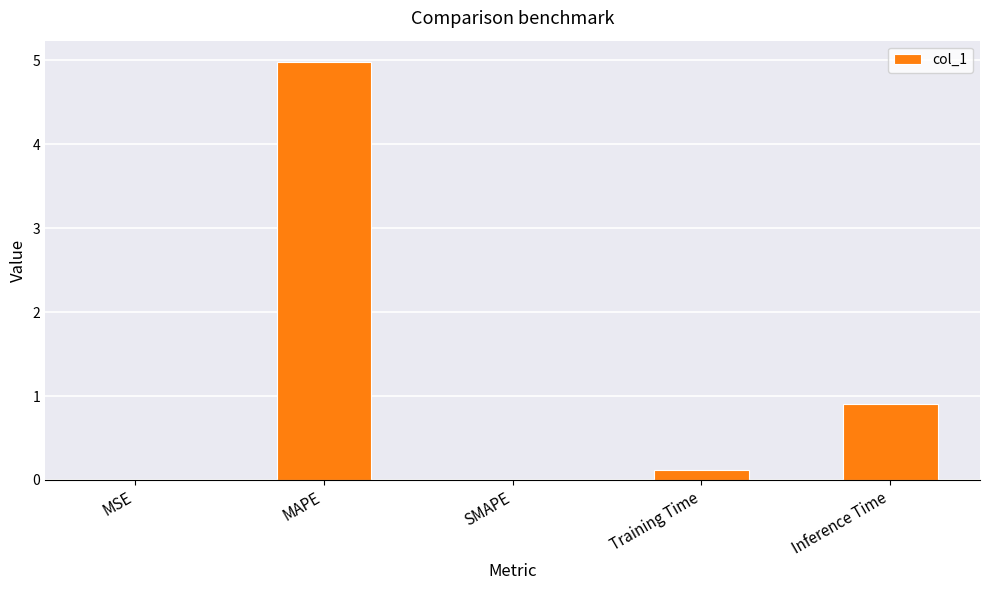

Between MAPE and SMAPE, which is larger?

MAPE